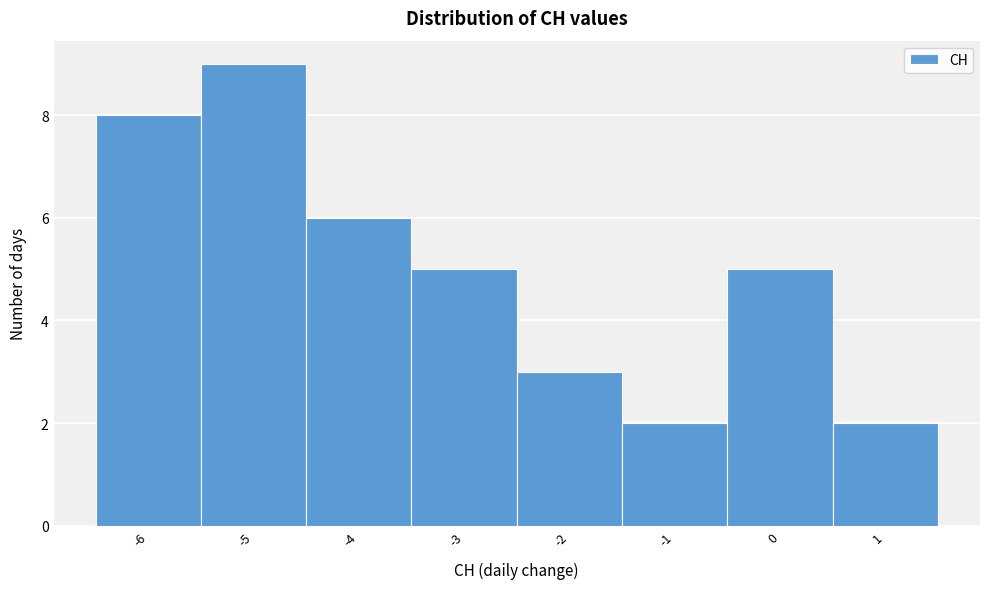

What is the height of the bar covering -0.5 to 0.5 on the x-axis? The values are not printed on the chart, so give them approximately, as read against the axis.

5